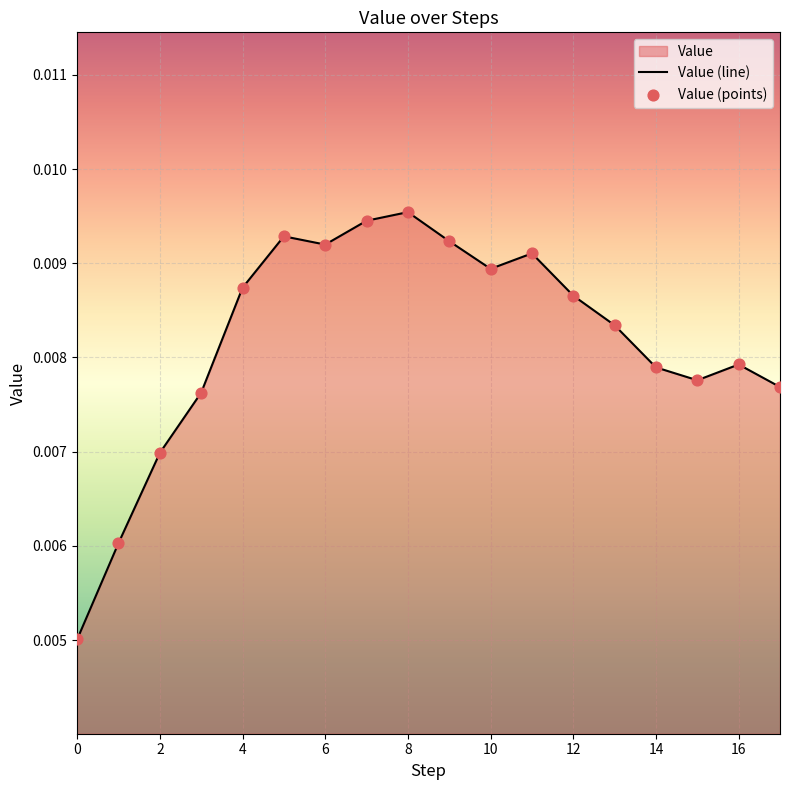

Between 4 and 14, which is larger?

4